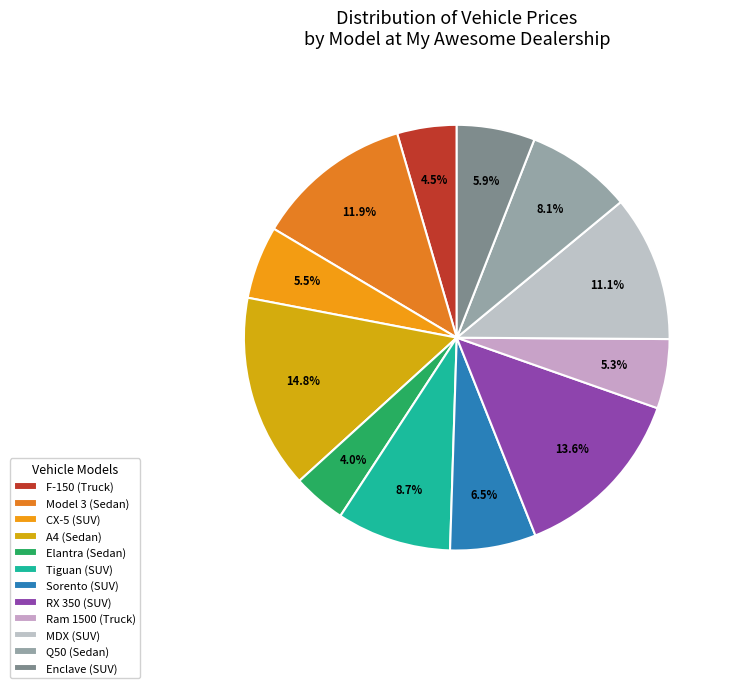

To the nearest percent, what is the difference between the A4 (Sedan) and Q50 (Sedan) slice percentages?

7%